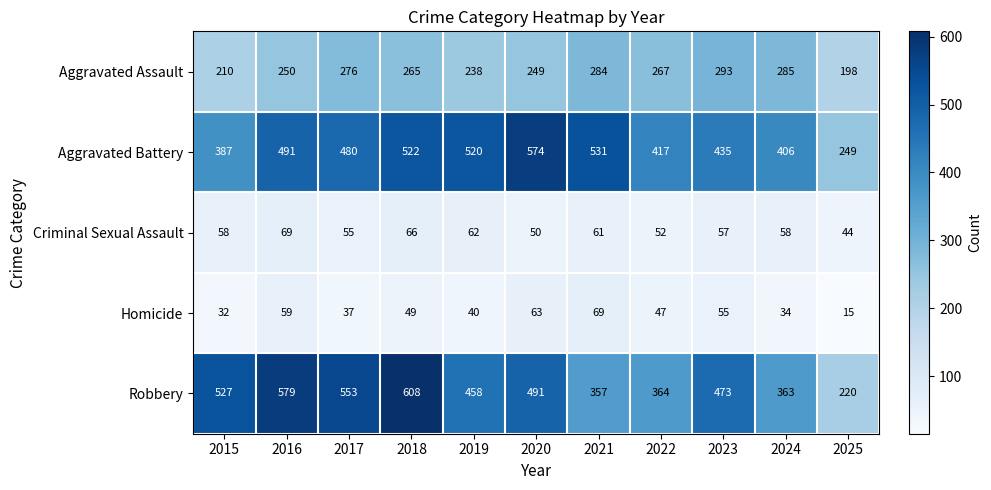

At 2015, list the series in order from largest to smallest.

Robbery, Aggravated Battery, Aggravated Assault, Criminal Sexual Assault, Homicide